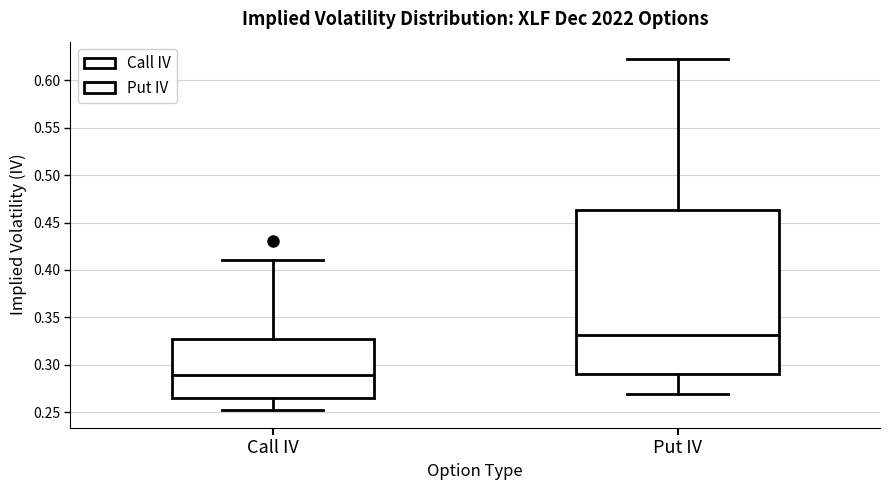

Reading left to right, transcribe this box plot: for each box, give where its median line is, the range the box spans, and where its two whiskers end, as read against the y-axis. The values are not printed on the chart, so give them approximately, as read against the axis.

Call IV: median 0.290, box 0.265 to 0.330, whiskers 0.250 to 0.410
Put IV: median 0.330, box 0.290 to 0.465, whiskers 0.270 to 0.620